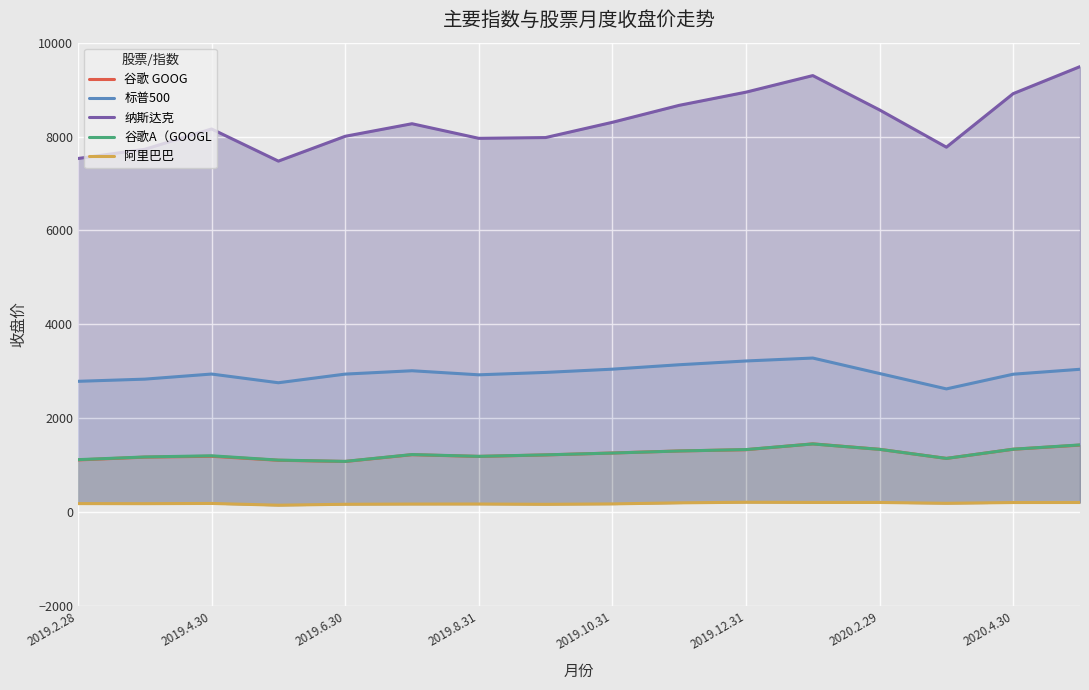

What position from the left is 2019.10.31?

9